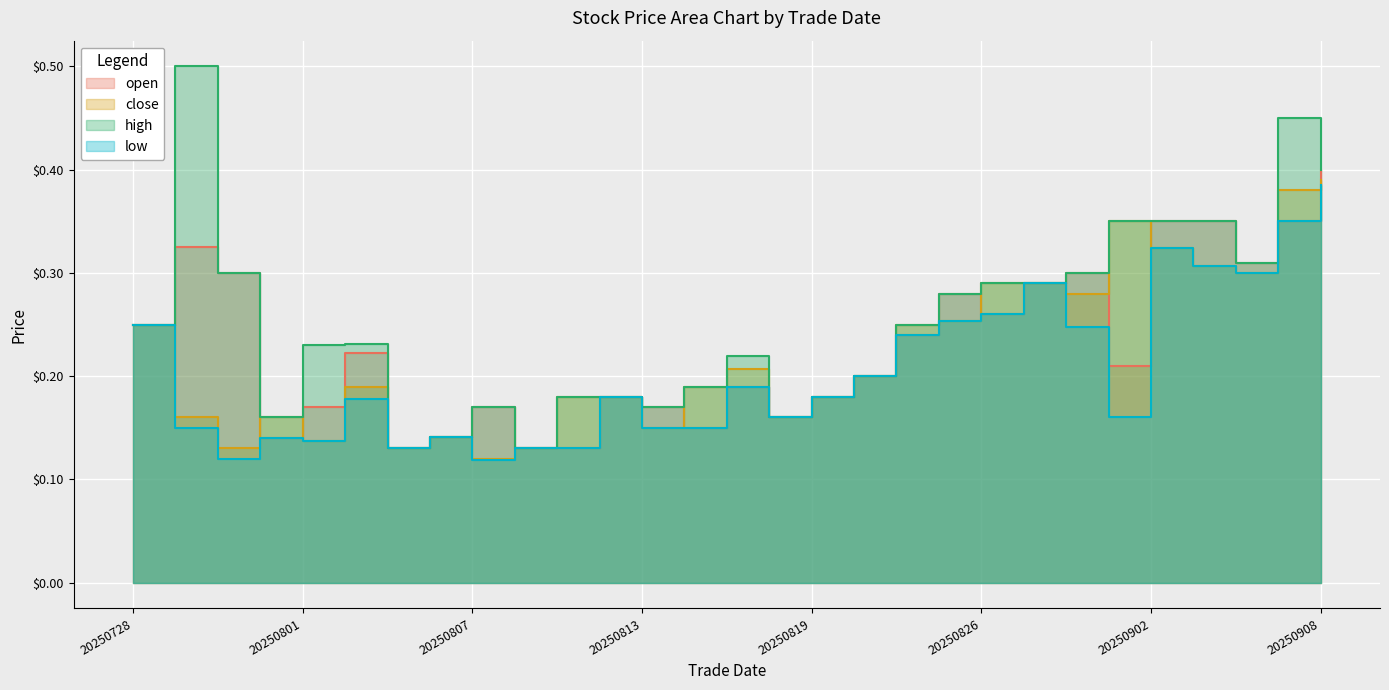

Rank the series by their average value, from highest to lowest.

high, open, close, low